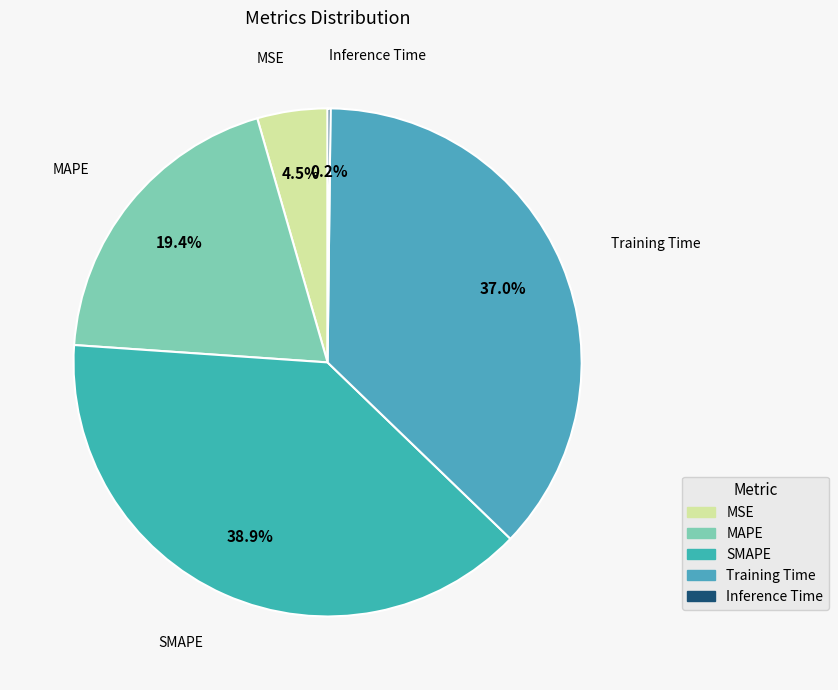

To the nearest percent, what is the combined percentage of MSE and MAPE?

24%